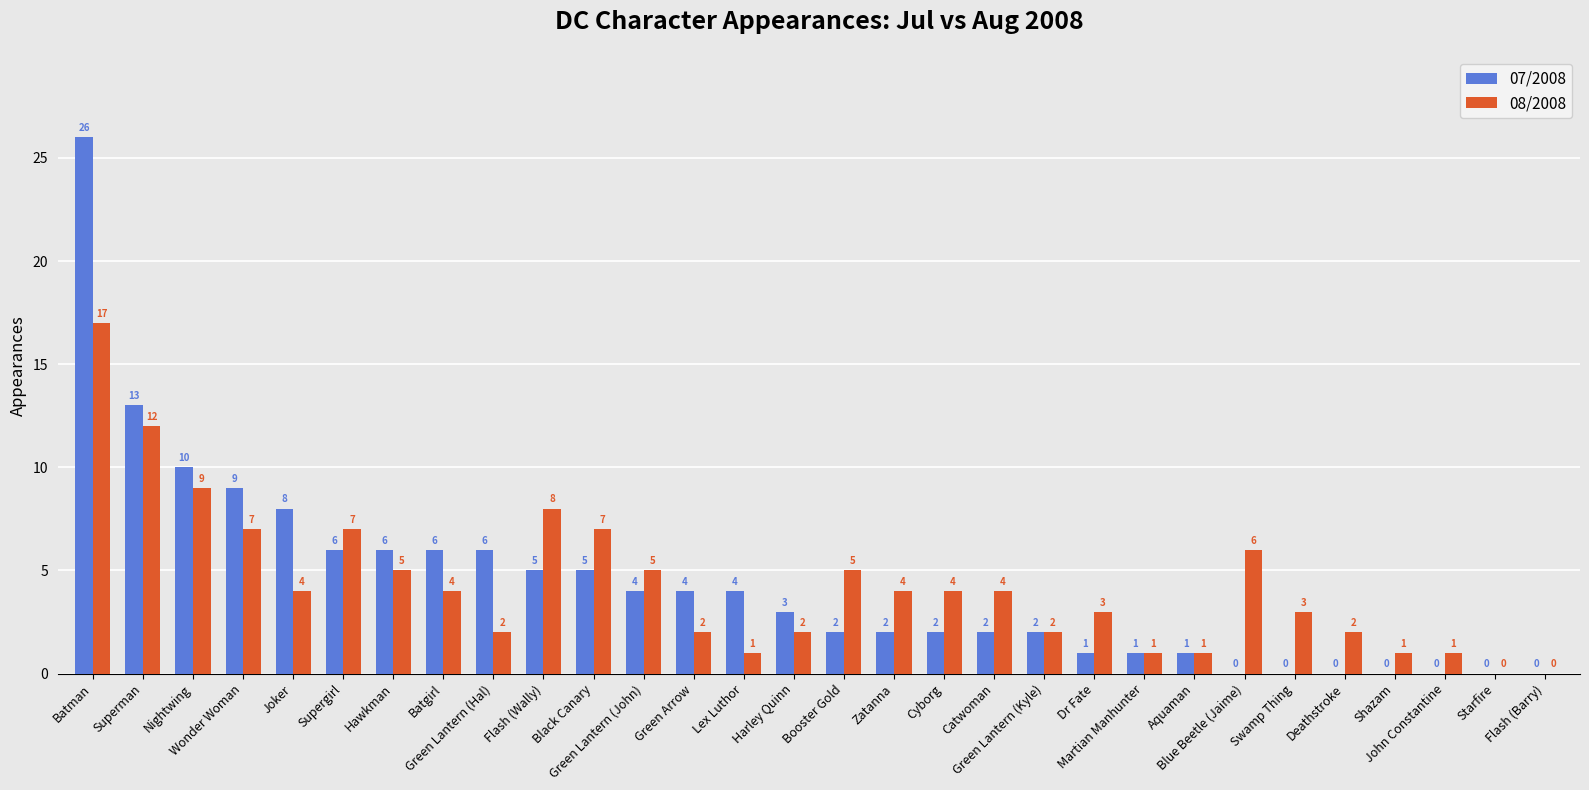

What is the greatest value displayed?

26